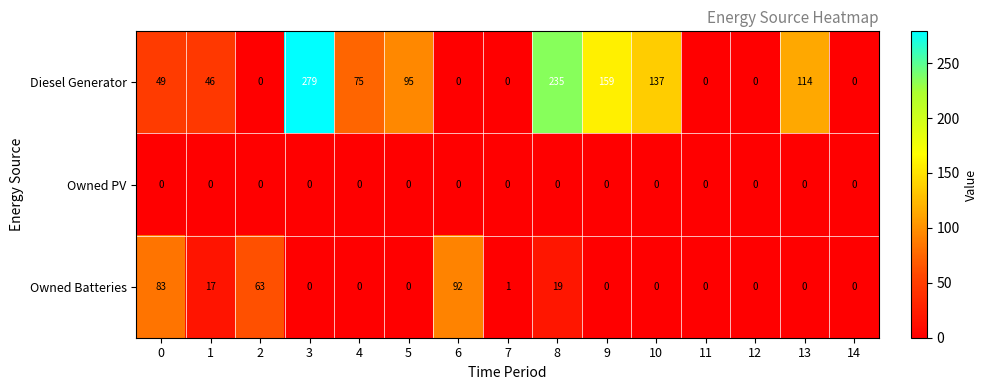

The value of Diesel Generator at 12 is 0. True or false?

True